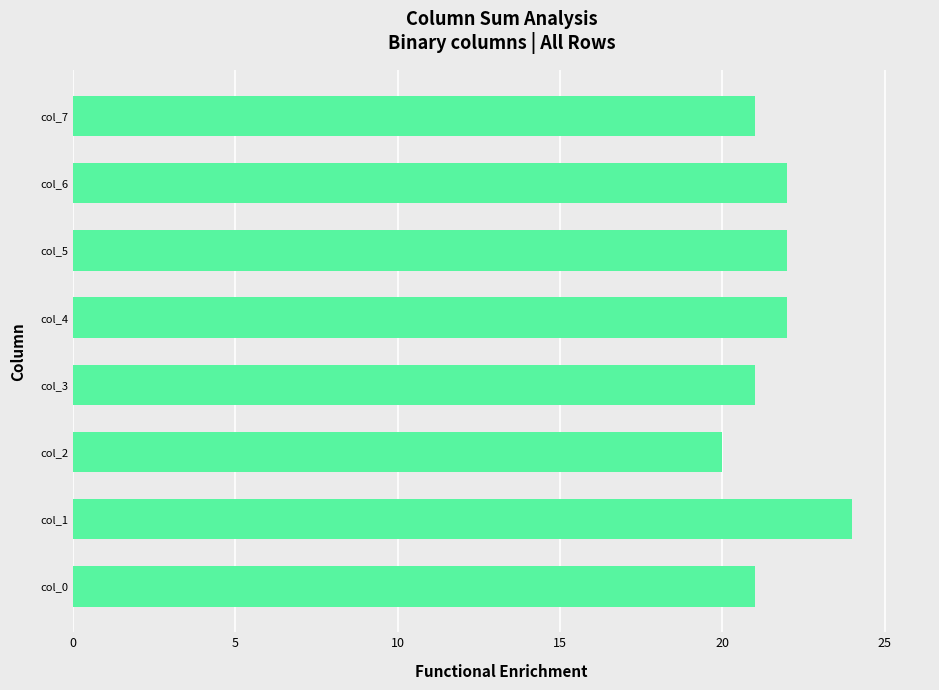

Count the number of data series in this chart.

1